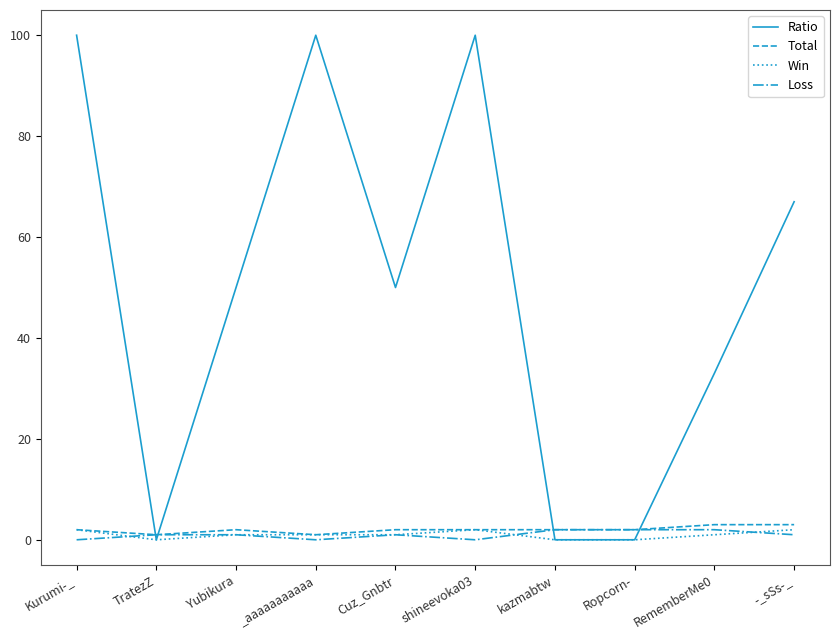

Reading left to right, extract all data points from this chart.

Ratio: Kurumi-_=100	TratezZ=0	Yubikura=50	_aaaaaaaaaaa=100	Cuz_Gnbtr=50	shineevoka03=100	kazmabtw=0	Ropcorn-=0	RememberMe0=33	-_sSs-_=67
Total: Kurumi-_=2	TratezZ=1	Yubikura=2	_aaaaaaaaaaa=1	Cuz_Gnbtr=2	shineevoka03=2	kazmabtw=2	Ropcorn-=2	RememberMe0=3	-_sSs-_=3
Win: Kurumi-_=2	TratezZ=0	Yubikura=1	_aaaaaaaaaaa=1	Cuz_Gnbtr=1	shineevoka03=2	kazmabtw=0	Ropcorn-=0	RememberMe0=1	-_sSs-_=2
Loss: Kurumi-_=0	TratezZ=1	Yubikura=1	_aaaaaaaaaaa=0	Cuz_Gnbtr=1	shineevoka03=0	kazmabtw=2	Ropcorn-=2	RememberMe0=2	-_sSs-_=1